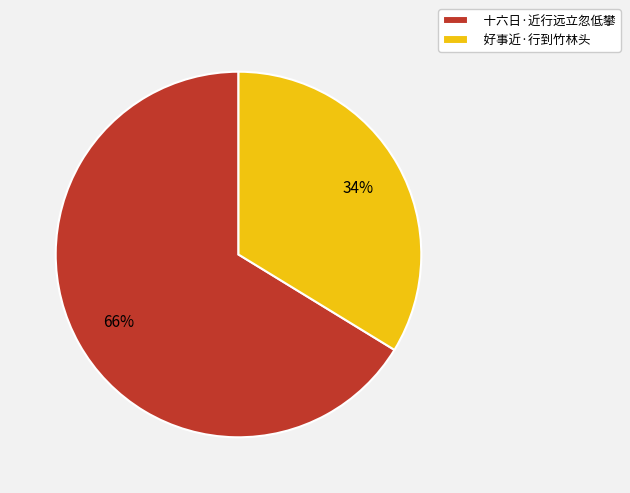

Which category has the smallest portion of the pie?

好事近·行到竹林头